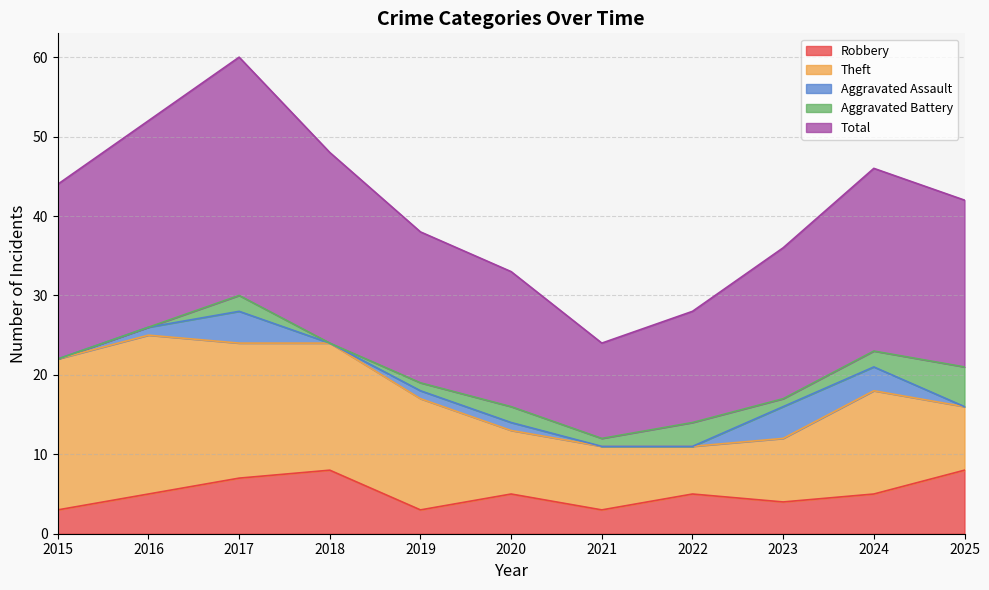

Between 2024 and 2019, which is larger?

2024